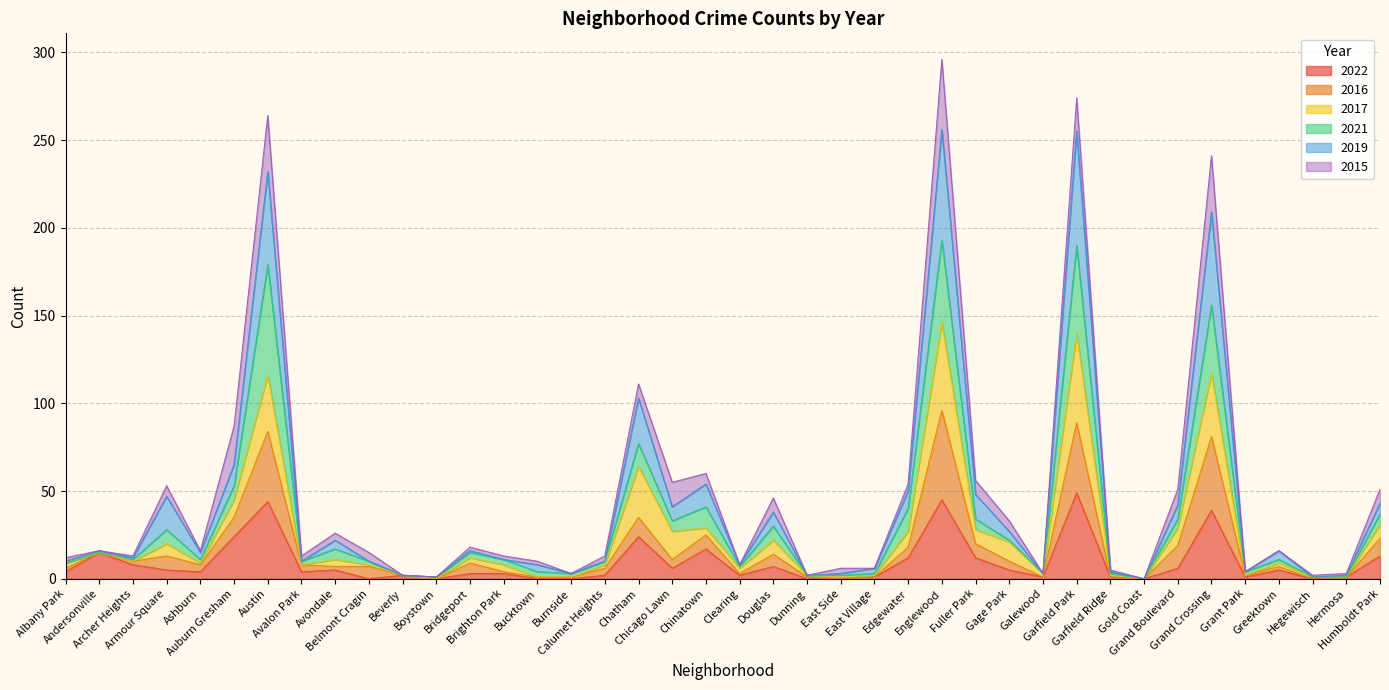

How many interior local valleys does the 2022 series have?

10